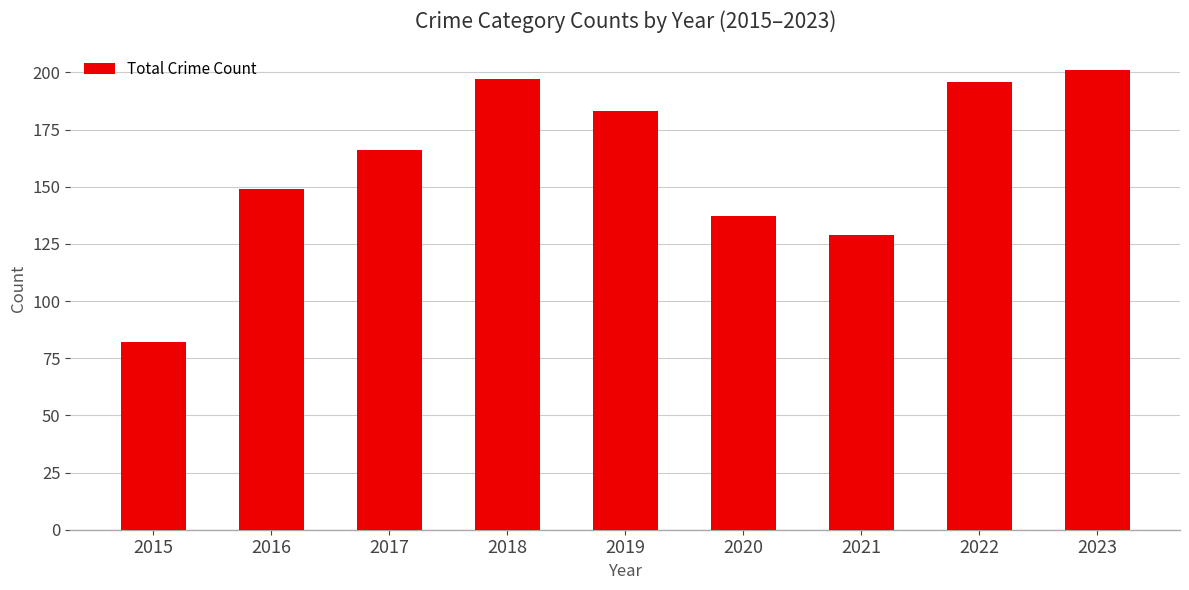

What is the sum of all values?

1440